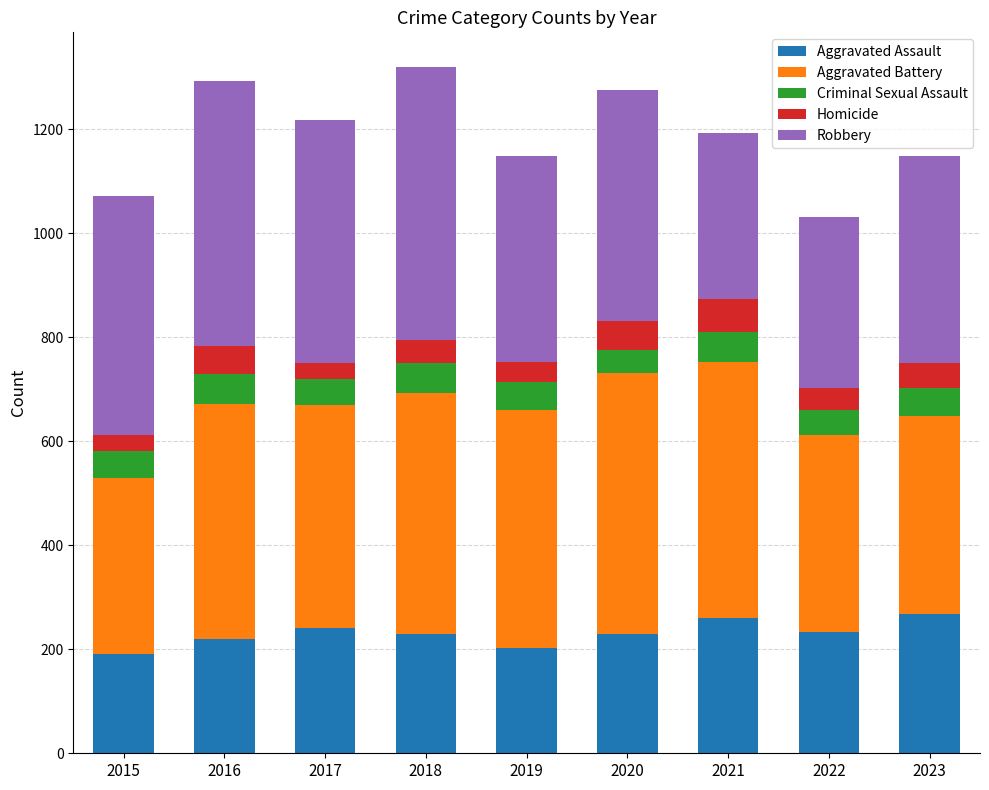

Are the bars horizontal?

No